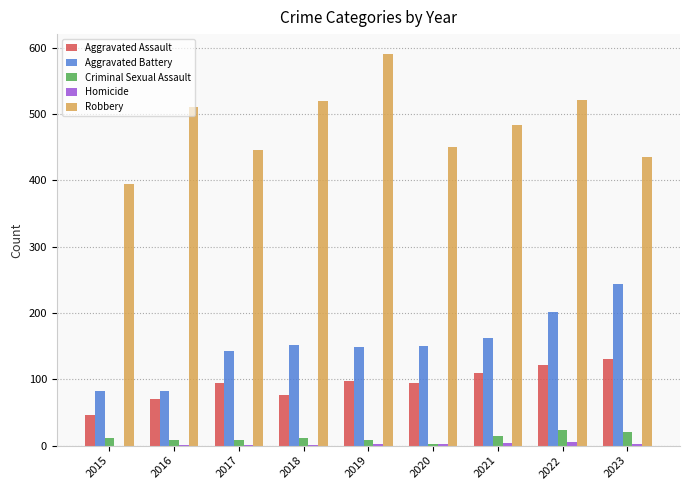

Read the Criminal Sexual Assault value at 2023.

20